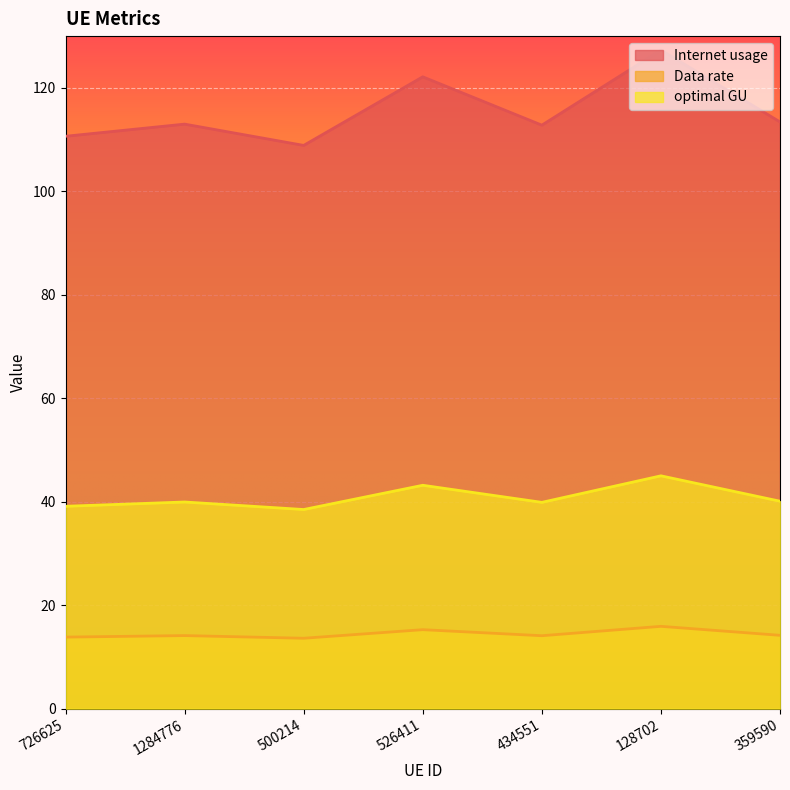

List the series in order of their peak value, lowest first.

Data rate, optimal GU, Internet usage